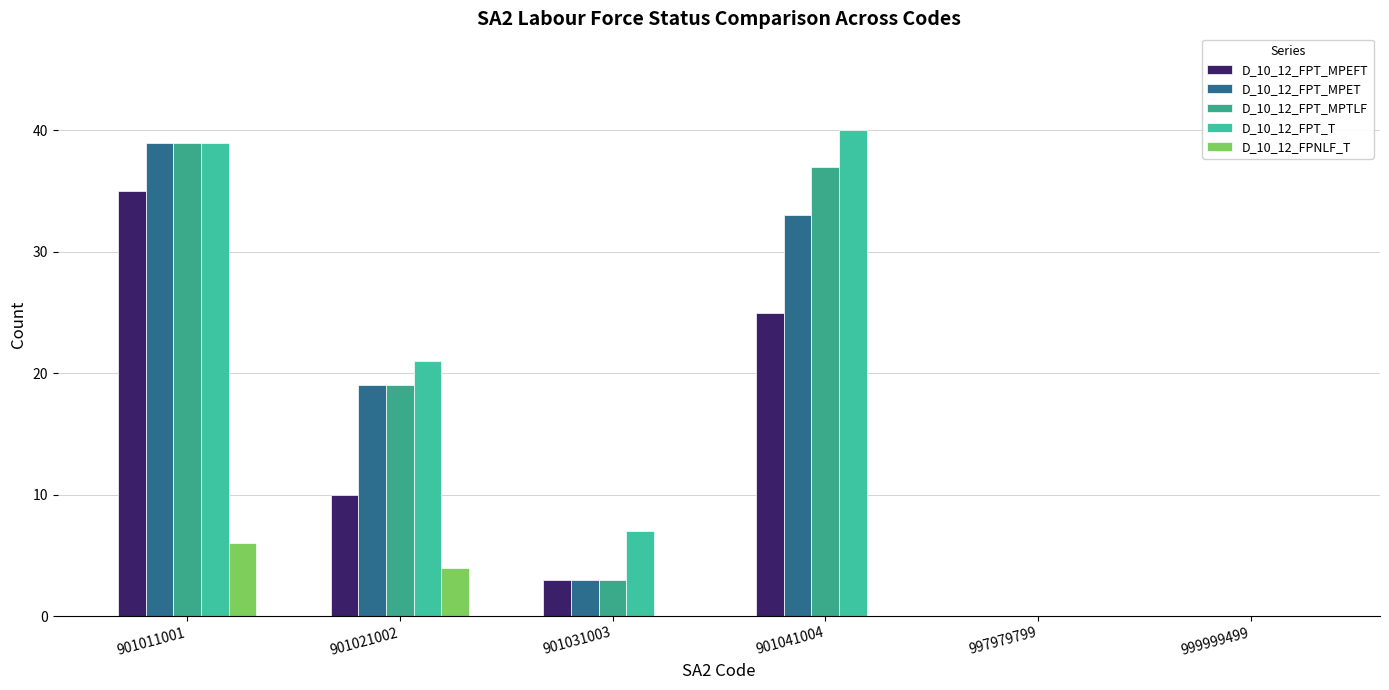

Reading left to right, transcribe all the data shown in this chart.

D_10_12_FPT_MPEFT: 35	10	3	25	0	0
D_10_12_FPT_MPET: 39	19	3	33	0	0
D_10_12_FPT_MPTLF: 39	19	3	37	0	0
D_10_12_FPT_T: 39	21	7	40	0	0
D_10_12_FPNLF_T: 6	4	0	0	0	0